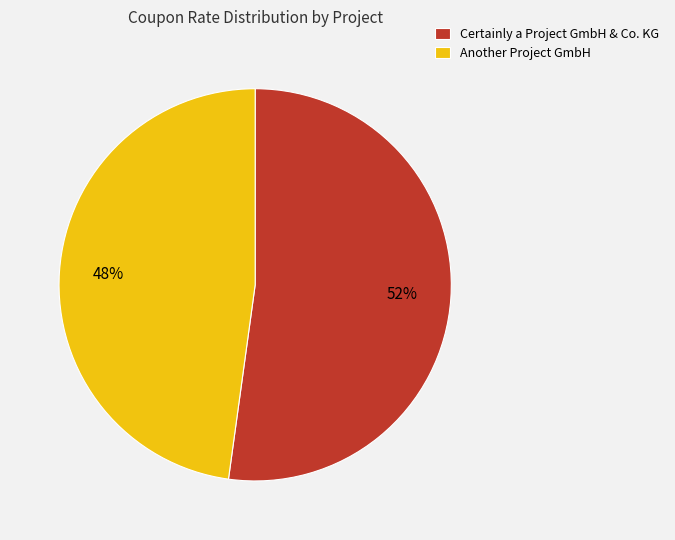

The Another Project GmbH slice represents 48% of the pie. True or false?

True